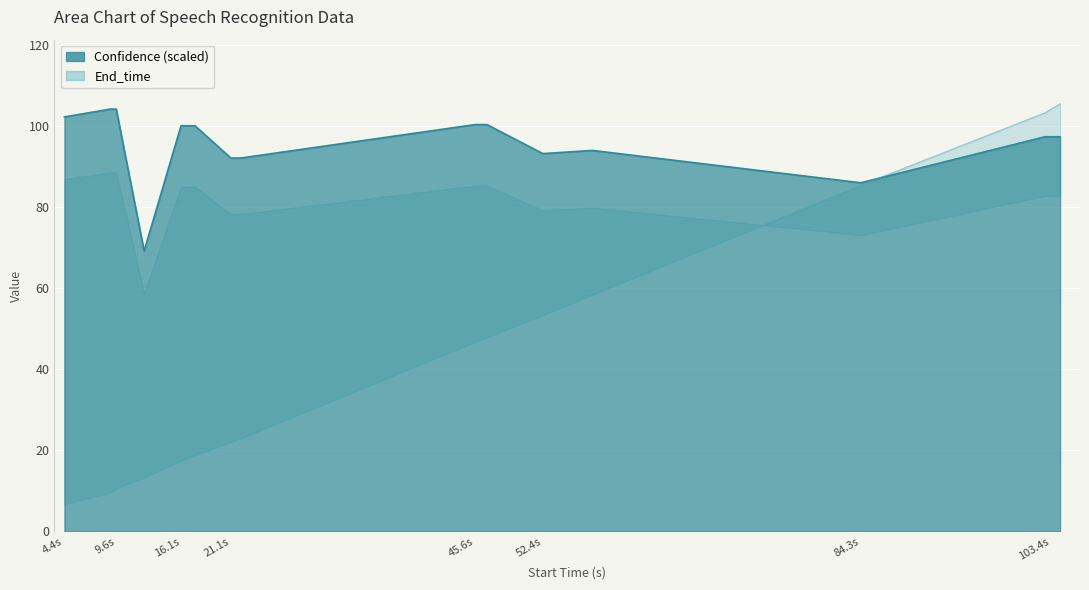

Is the value of Confidence at 84.3 greater than the value of End_time at 104.3?

No